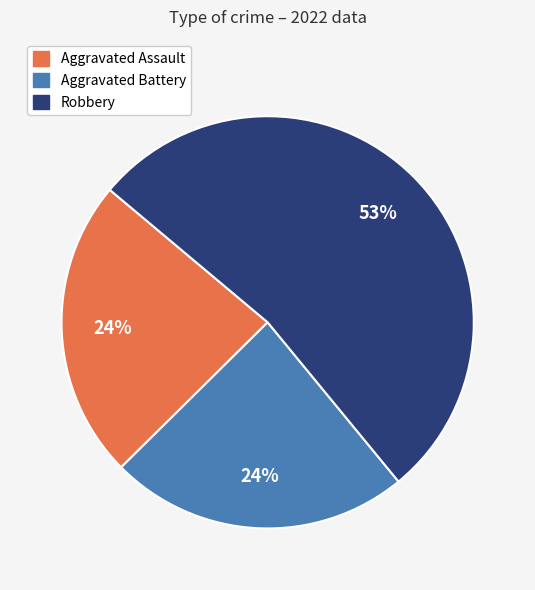

True or false: Aggravated Battery accounts for 24% of the total.

True